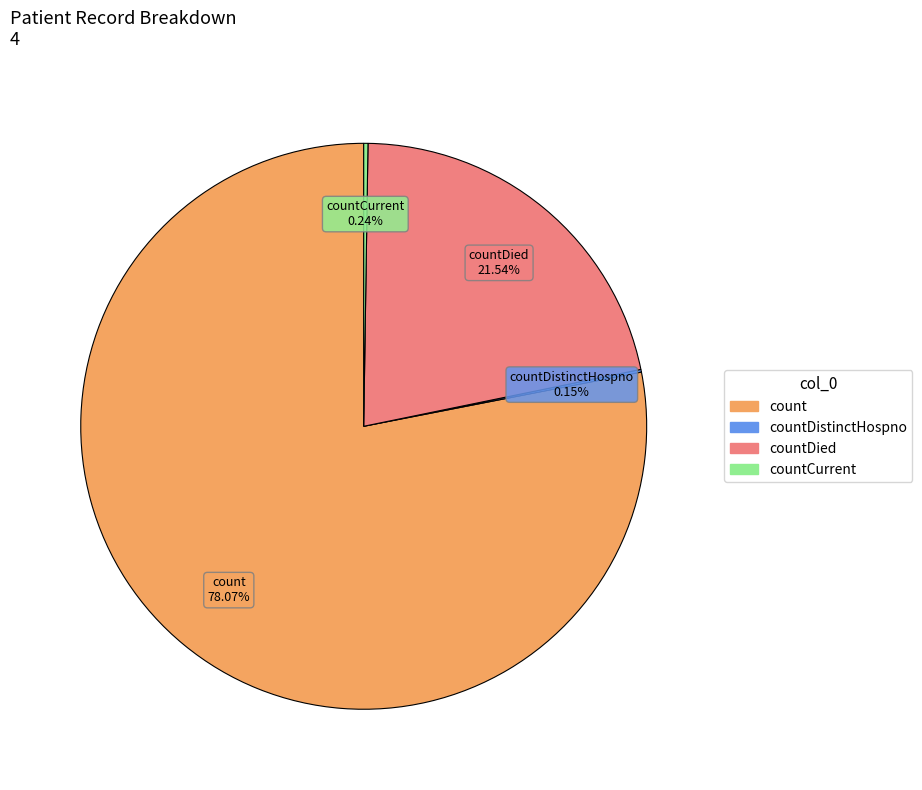

Does any single category account for the majority?

Yes